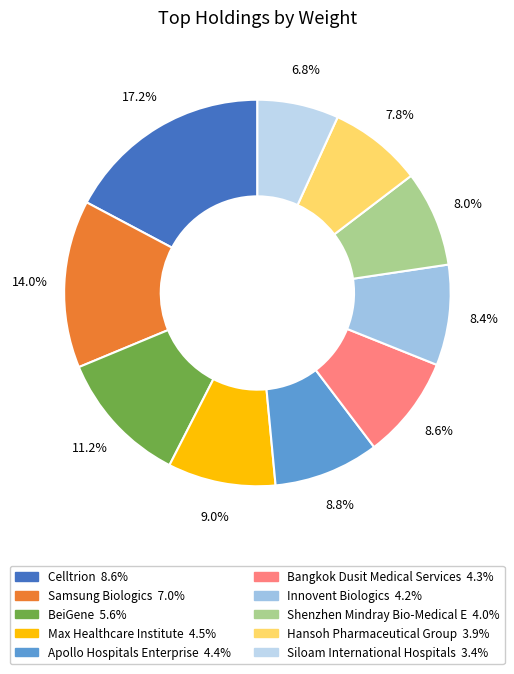

How many segments does this pie chart have?

10